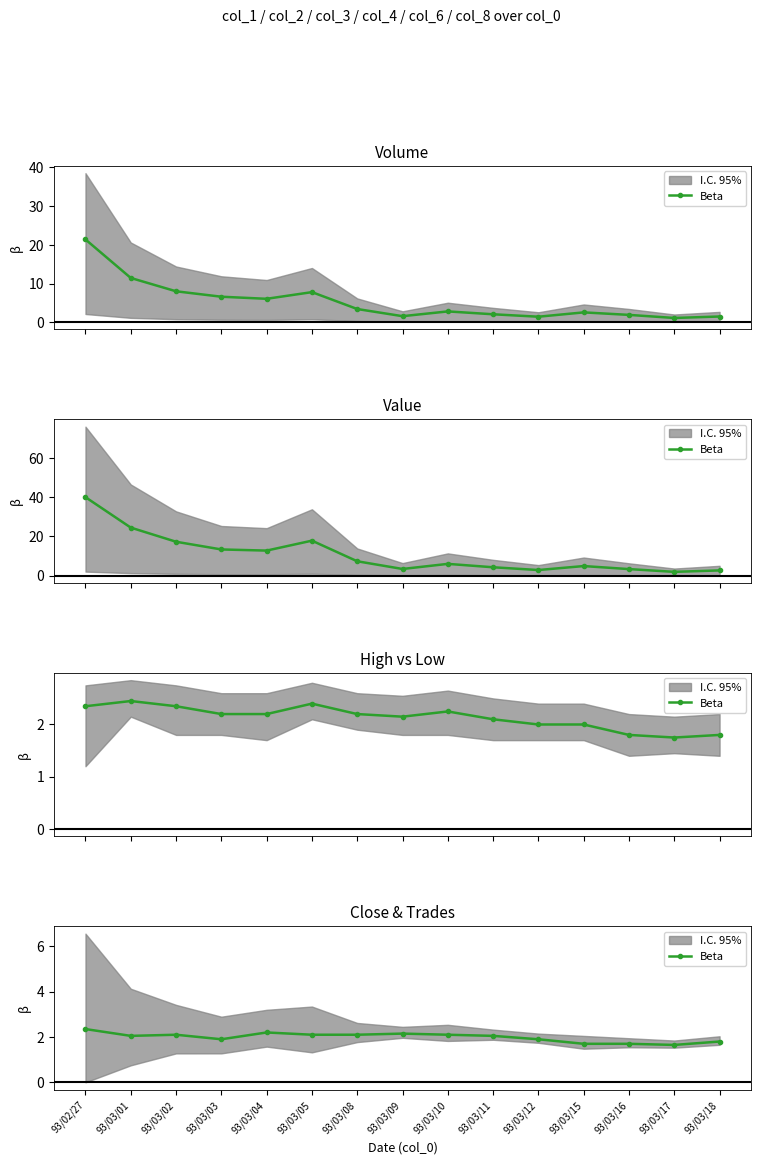

Reading right to left, list all the values displayed in this chart.

93/03/18=1.8	93/03/17=1.6	93/03/16=1.7	93/03/15=1.7	93/03/12=1.9	93/03/11=2.0	93/03/10=2.1	93/03/09=2.1	93/03/08=2.1	93/03/05=2.1	93/03/04=2.2	93/03/03=1.9	93/03/02=2.1	93/03/01=2.0	93/02/27=2.4